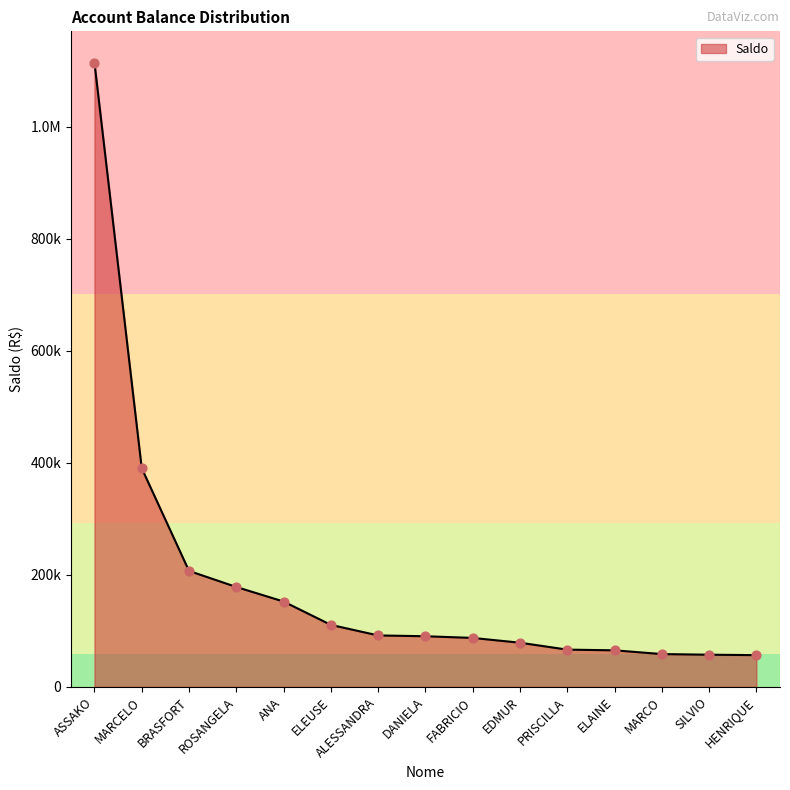

What is the ratio of the value at BRASFORT to the value at EDMUR?

2.6